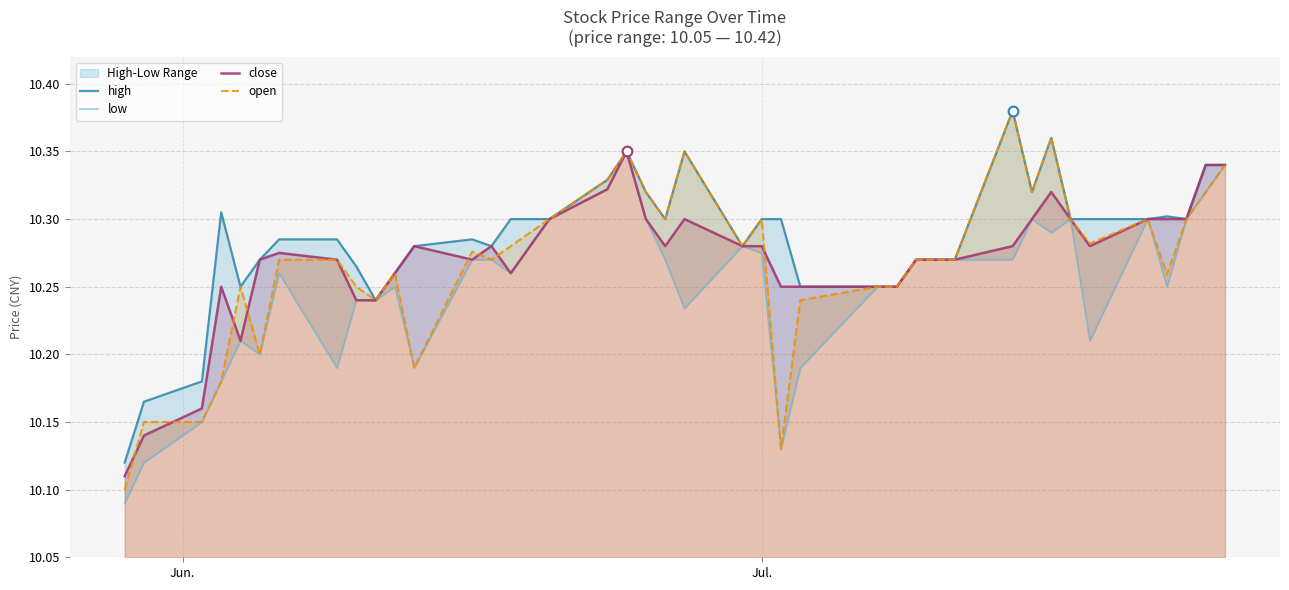

What is the difference between the maximum and second lowest values in the close series?

0.2